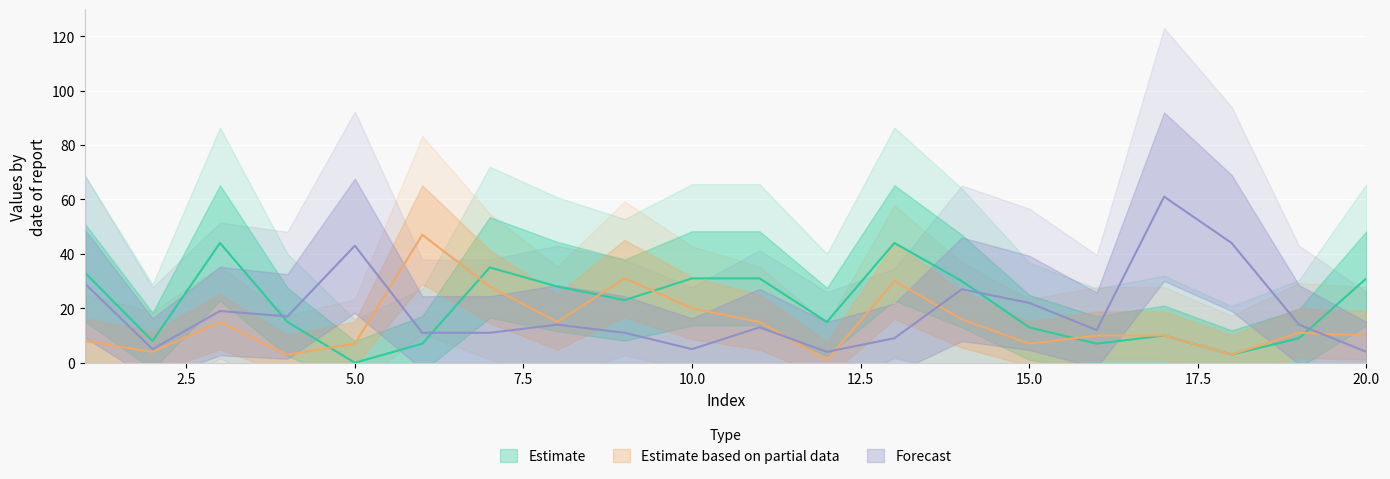

In Forecast, how many points are lower than both neighbors (excluding endpoints)?

5